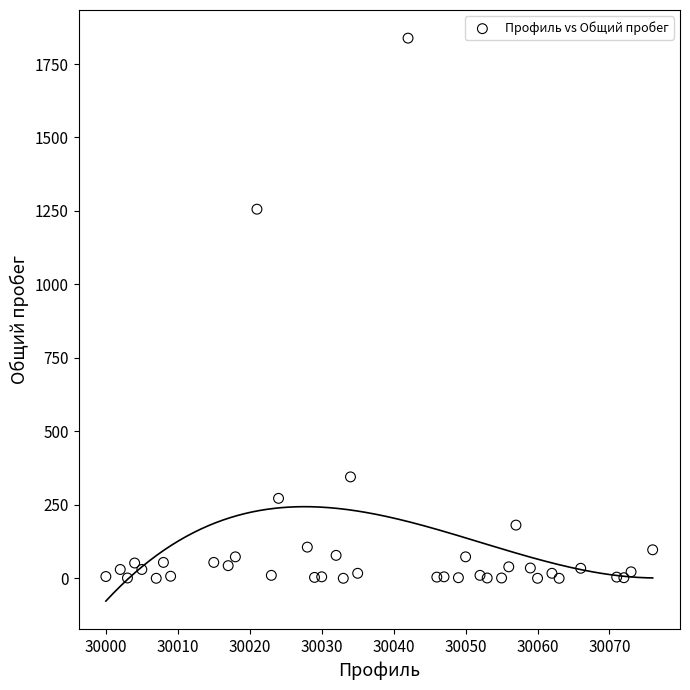

What is the range of Y values (max minus min)?

1838